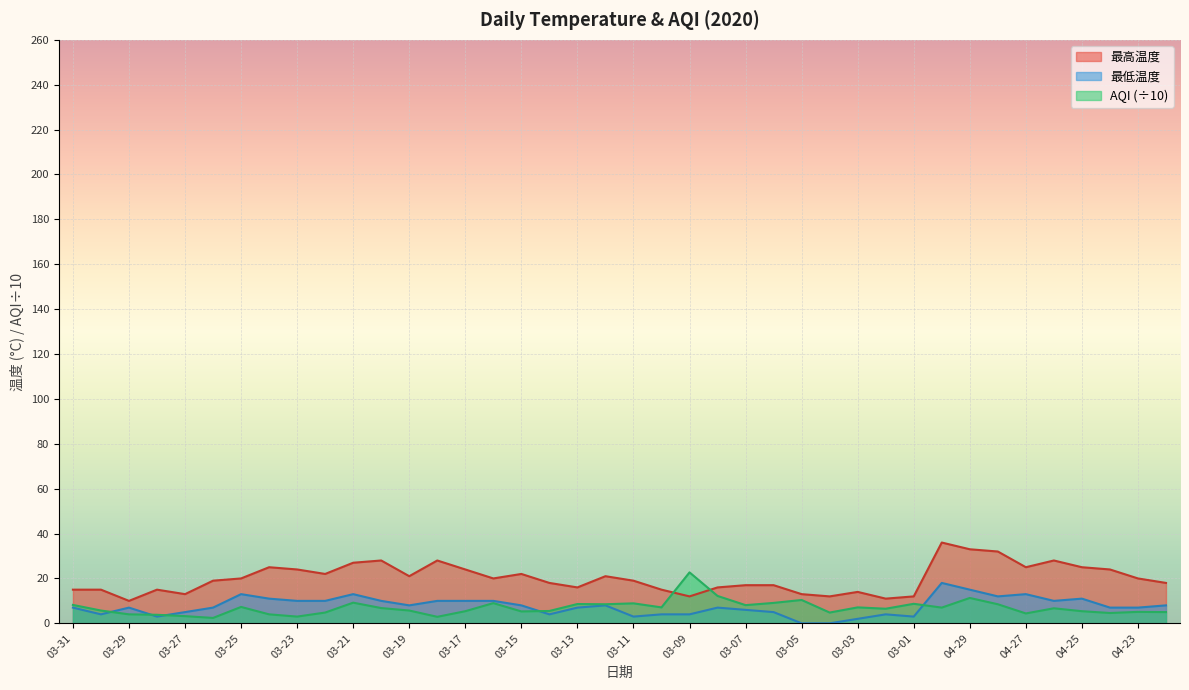

Where is AQI nearest to the value 12?

03-08